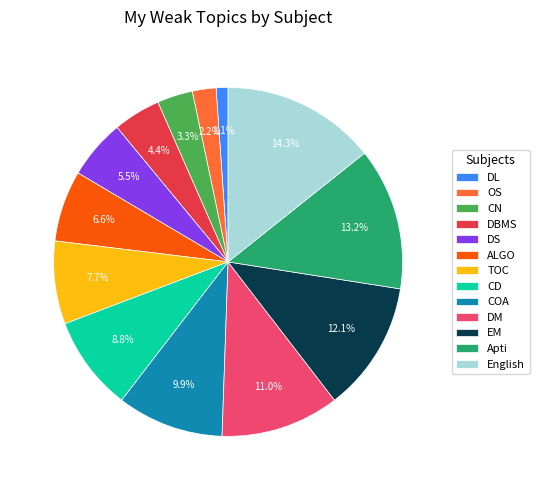

To the nearest percent, what is the difference between the OS and DBMS slice percentages?

2%